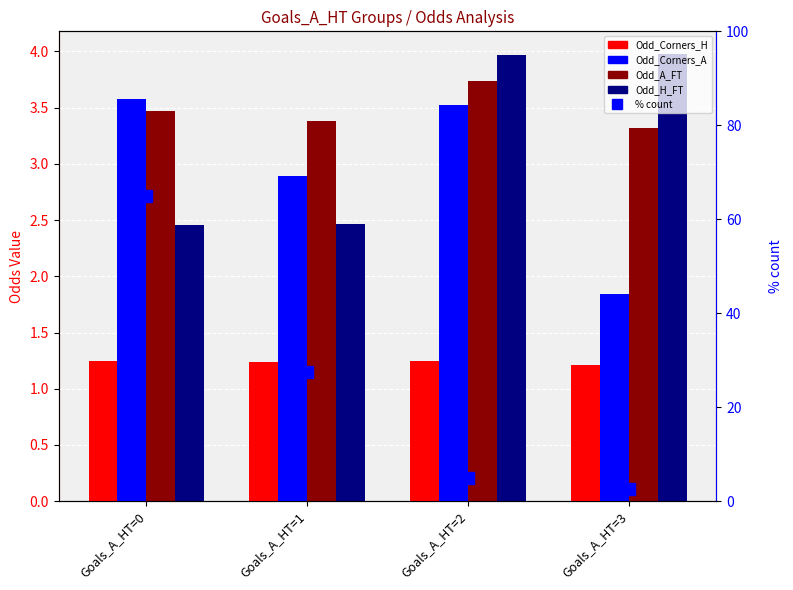

Does the chart contain any negative values?

No